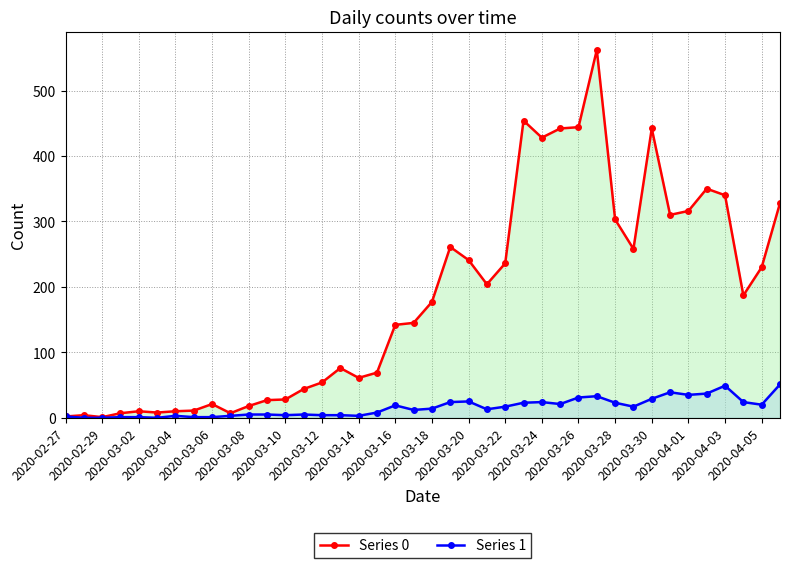

At how many categories does at least one series exceed 248?

14